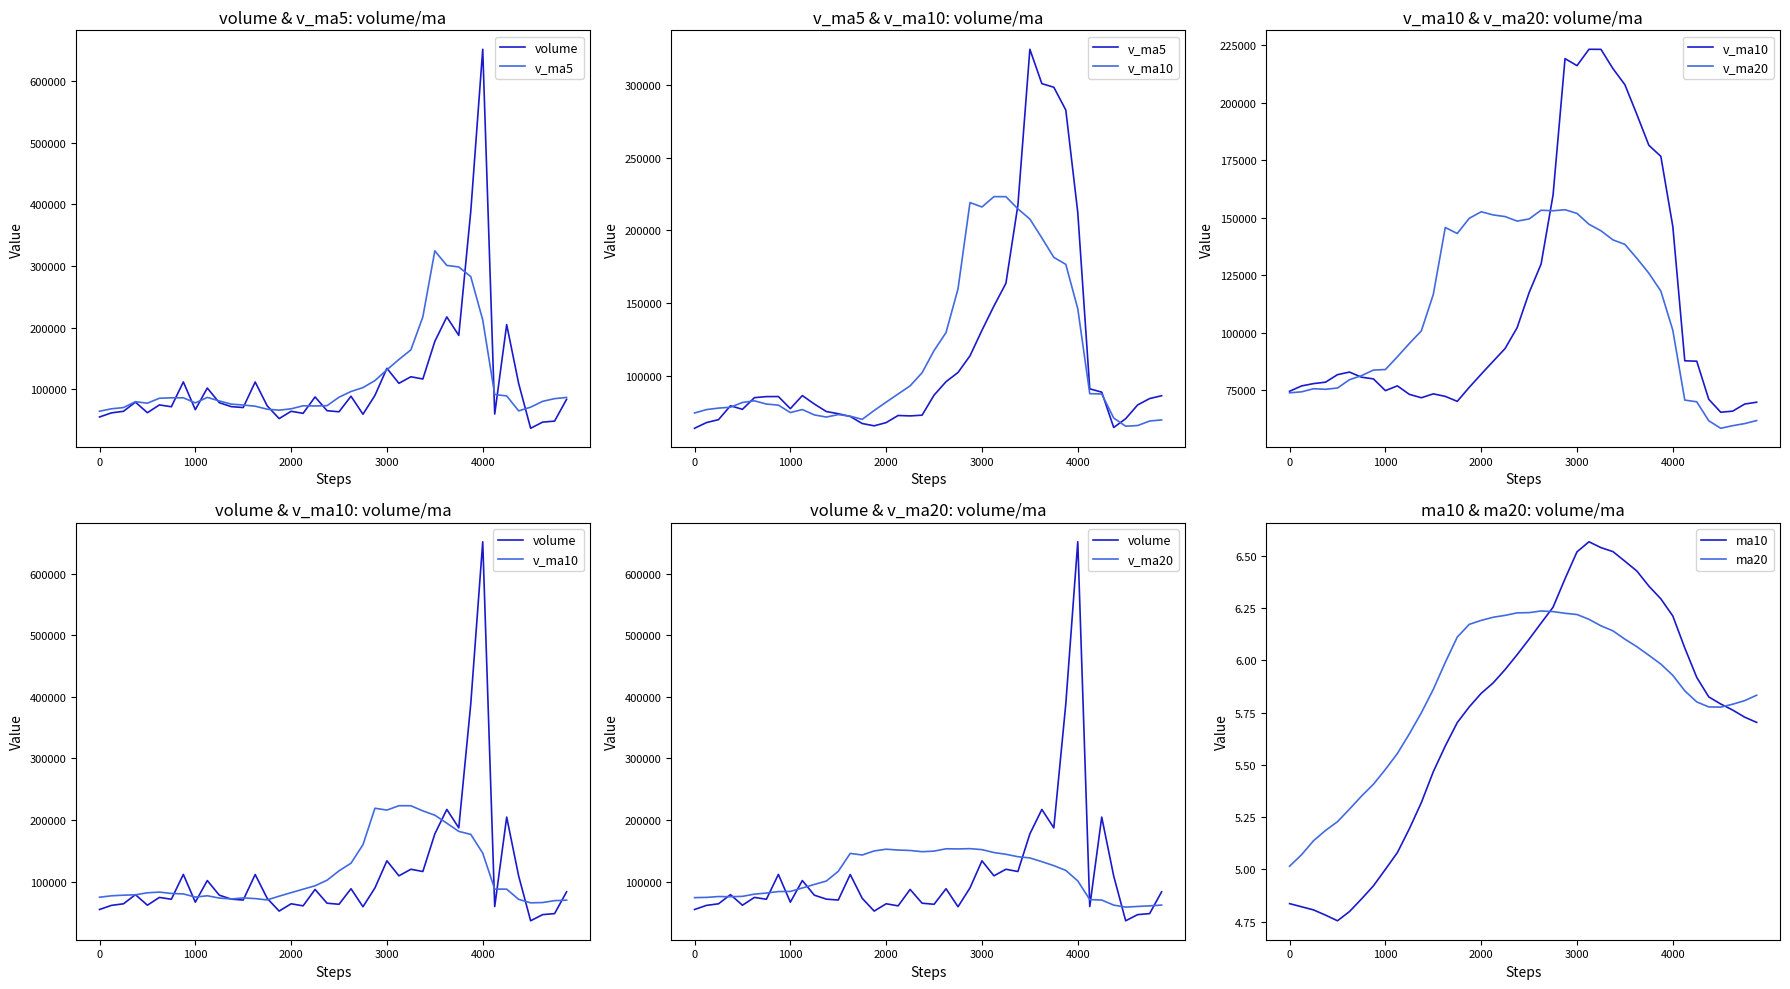

How many categories are shown in the chart?

40